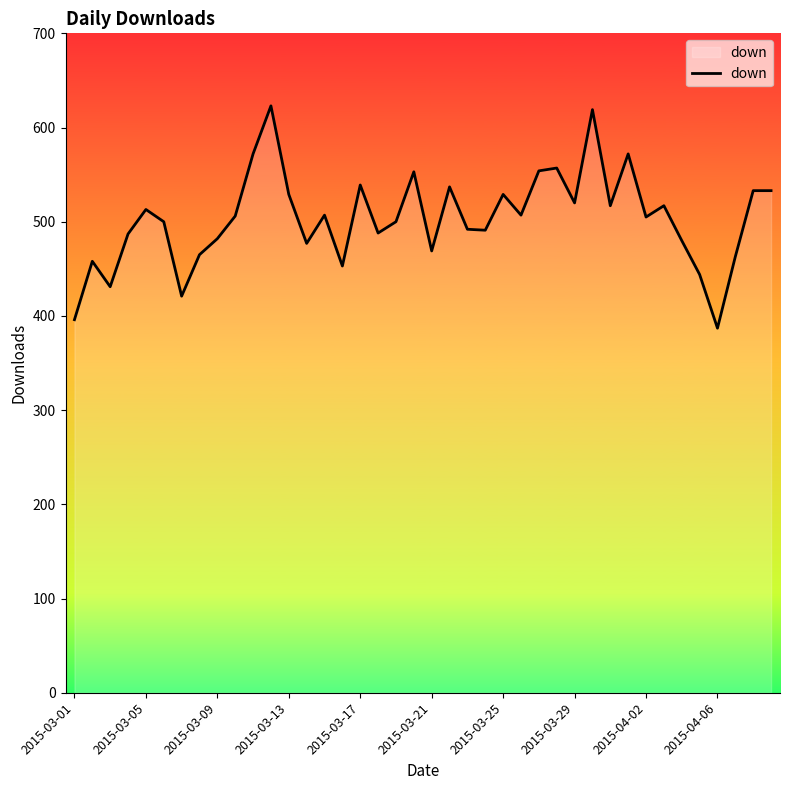

What is the difference between the maximum and minimum values?

236